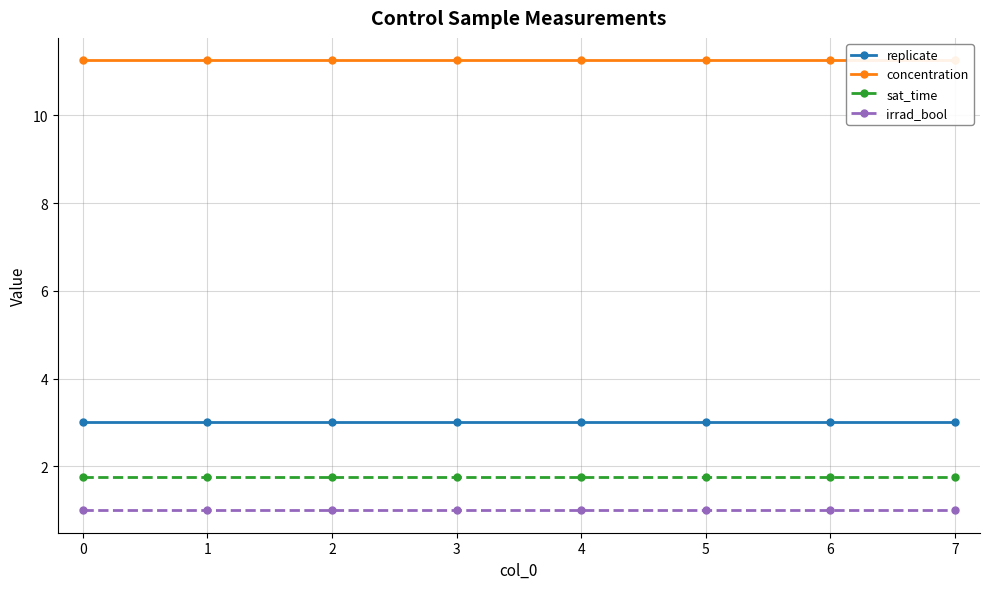

What is the highest value of the sat_time series?

1.8